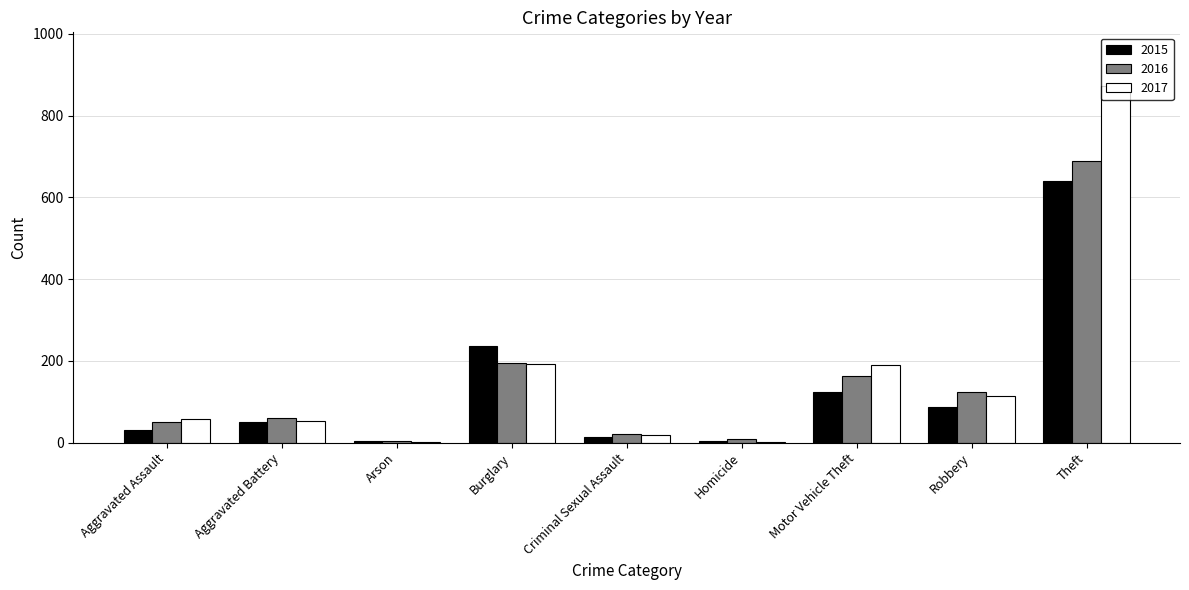

What are all the series names shown in the legend?

2015, 2016, 2017